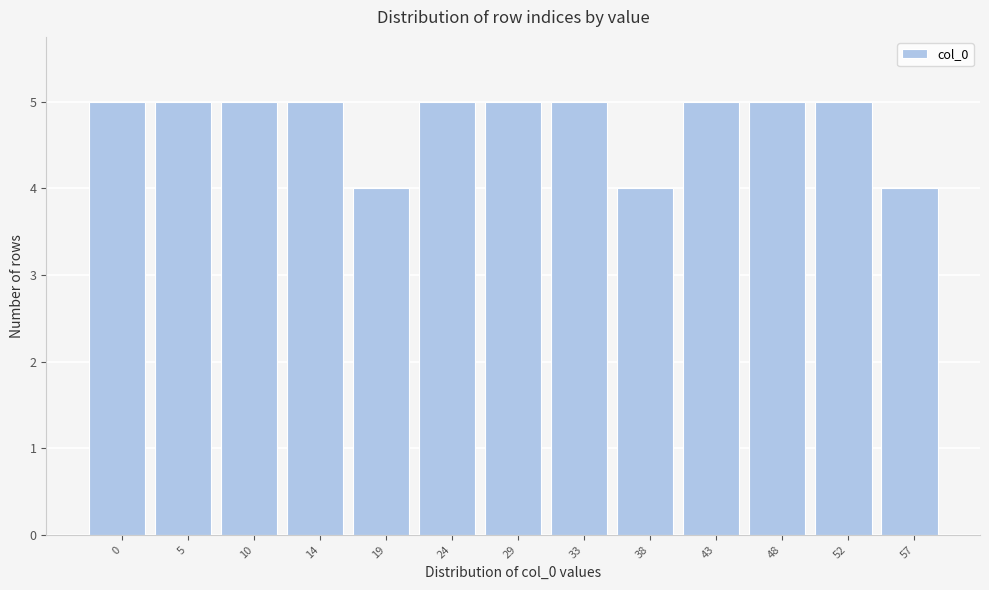

Reading left to right, what are all the values shown in this chart?

0=5	5=5	10=5	14=5	19=4	24=5	29=5	33=5	38=4	43=5	48=5	52=5	57=4